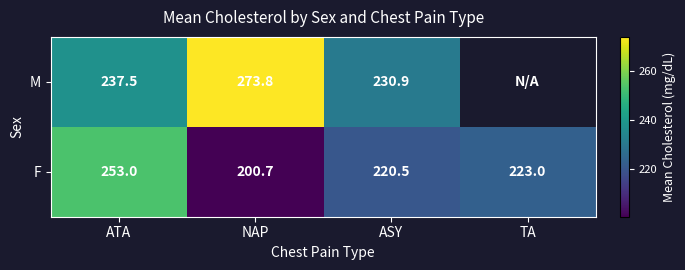

Is the value of M at ATA greater than the value of F at TA?

Yes